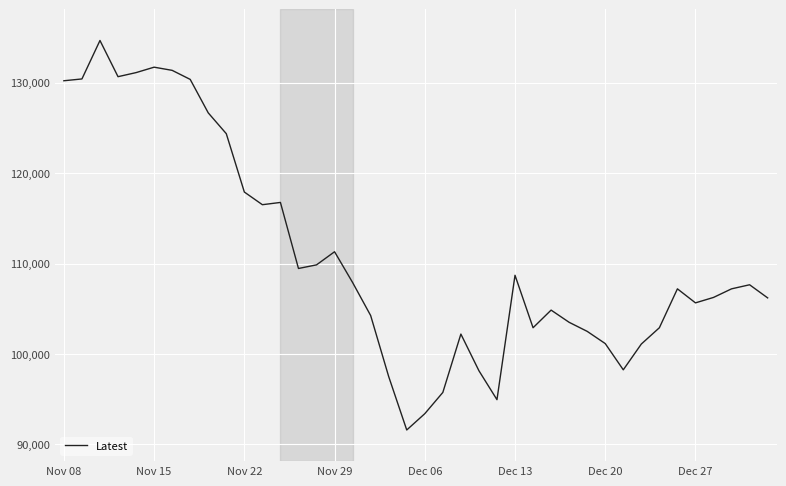

What is the difference between the maximum and minimum values?

43050